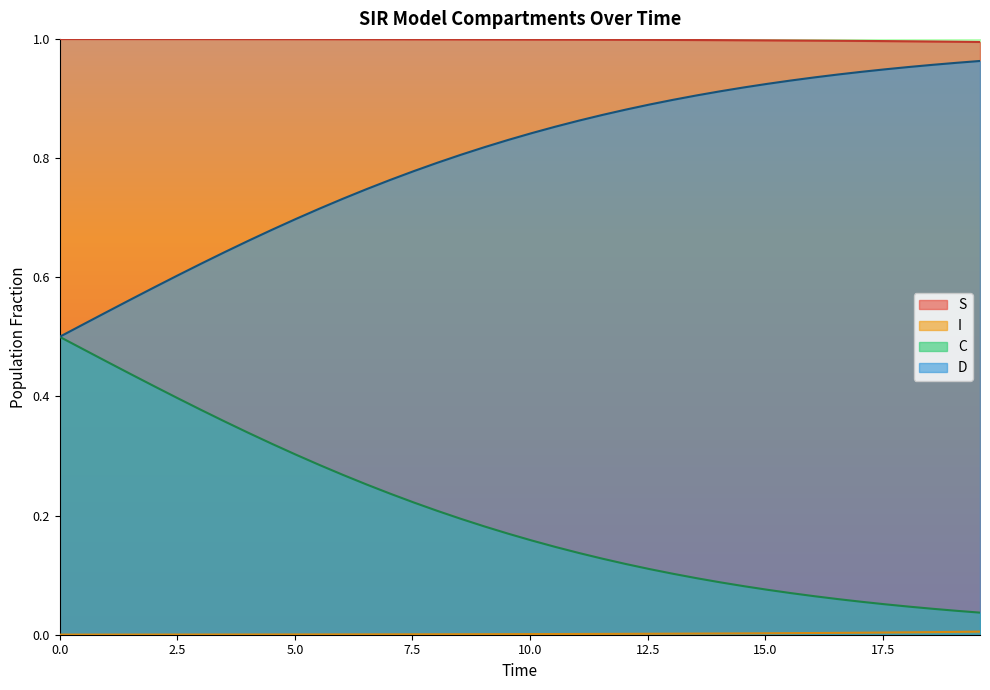

At 7.525083612040134, list the series in order from smallest to largest.

I, C, D, S